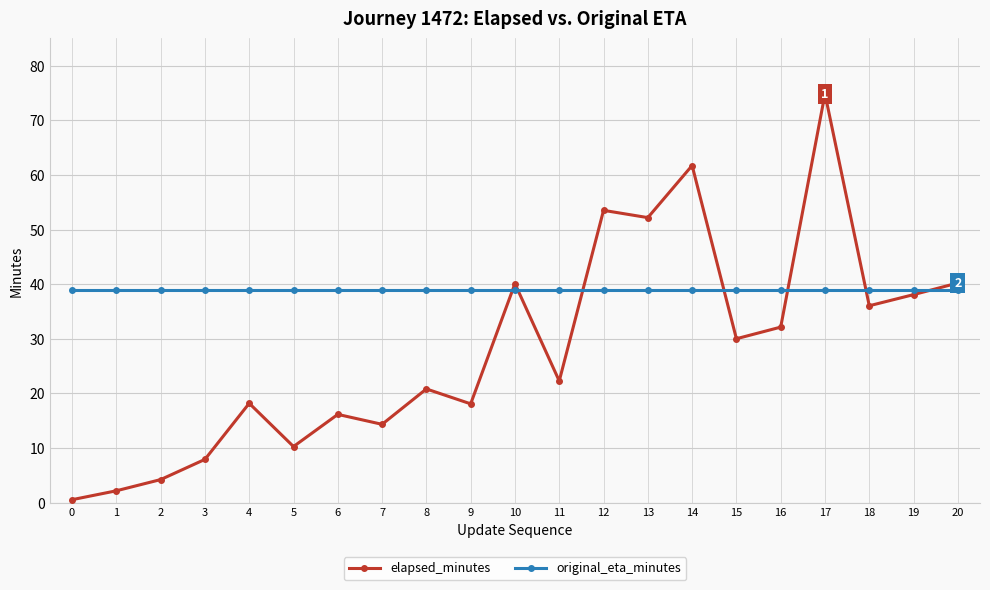

Rank the series at 11 from highest to lowest value.

original_eta_minutes, elapsed_minutes